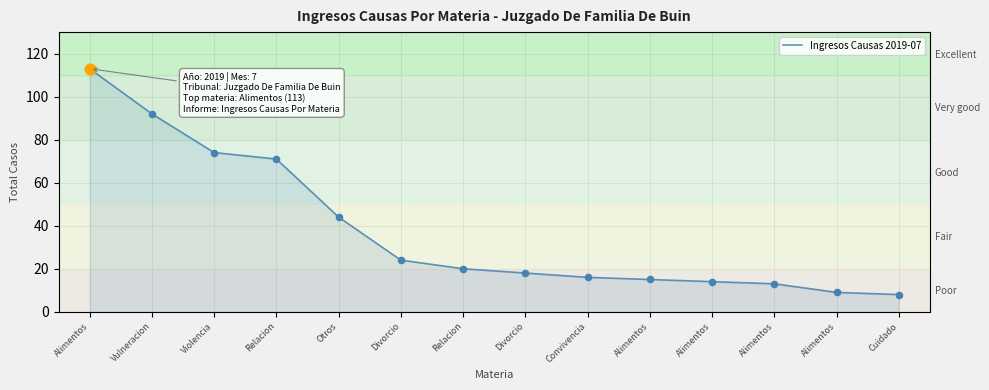

Between Divorcio and Violencia, which is larger?

Violencia